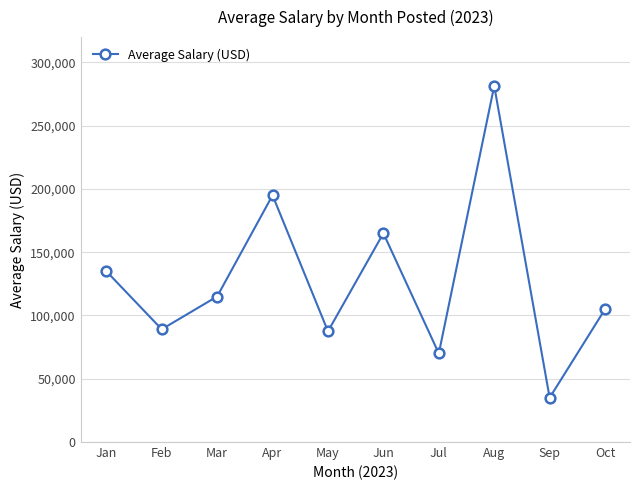

What is the difference between the maximum and minimum values?

246450.5